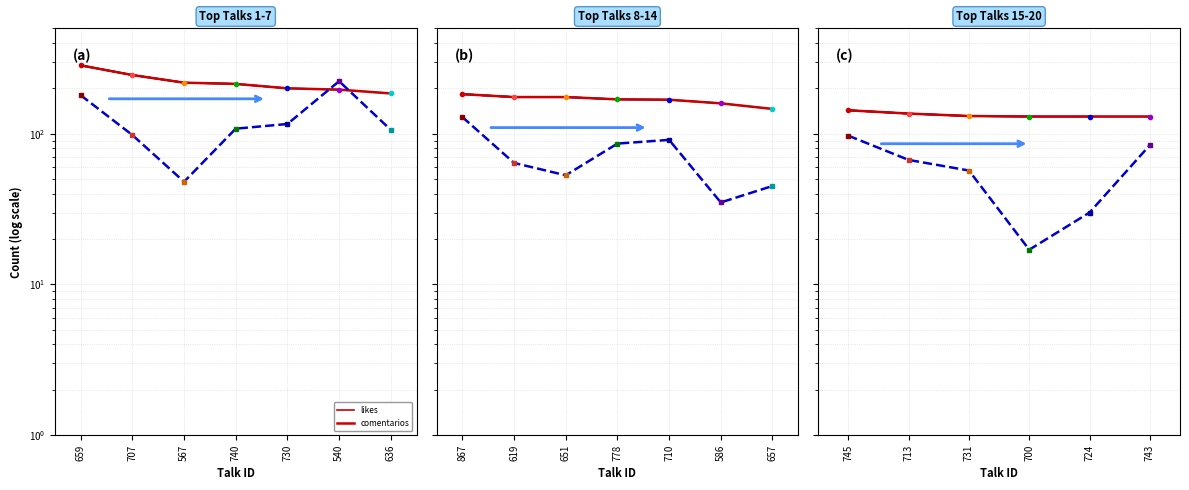

What is the spread (max minus min) of values at 700?

113